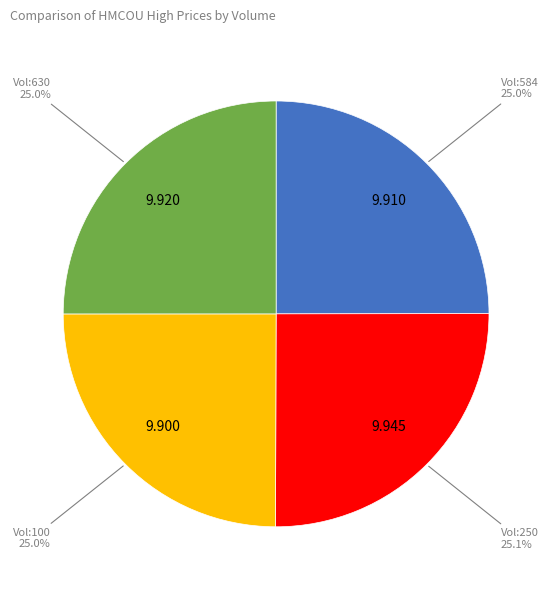

Is there any slice that represents more than half of the pie?

No